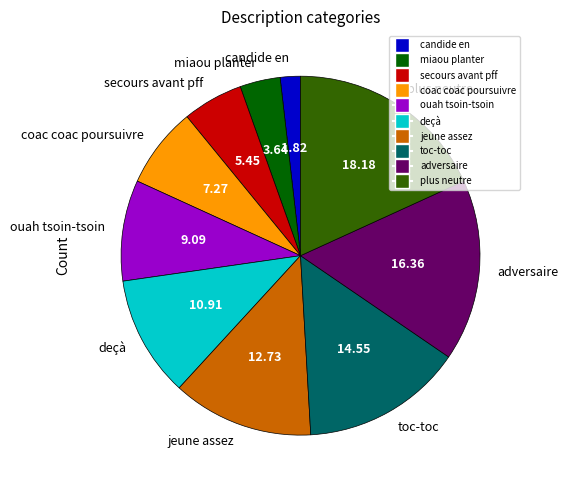

Rank the categories by value from highest to lowest.

plus neutre, adversaire, toc-toc, jeune assez, deçà, ouah tsoin-tsoin, coac coac poursuivre, secours avant pff, miaou planter, candide en